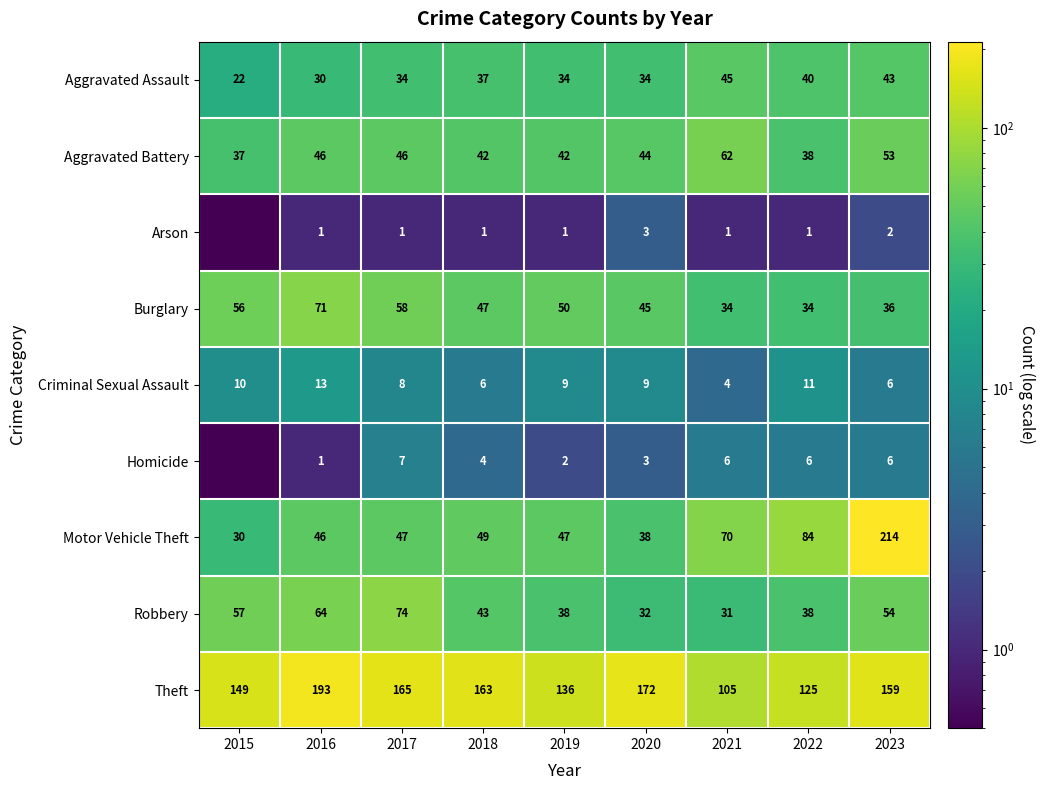

At how many categories does at least one series exceed 139?

6